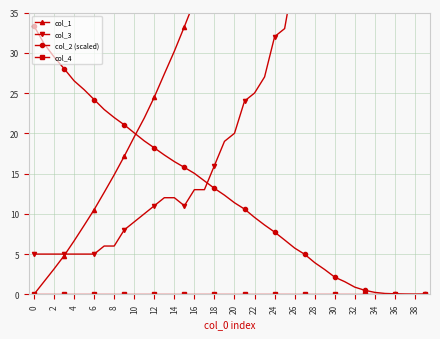

What is the maximum value for col_2 (scaled)?

33.3